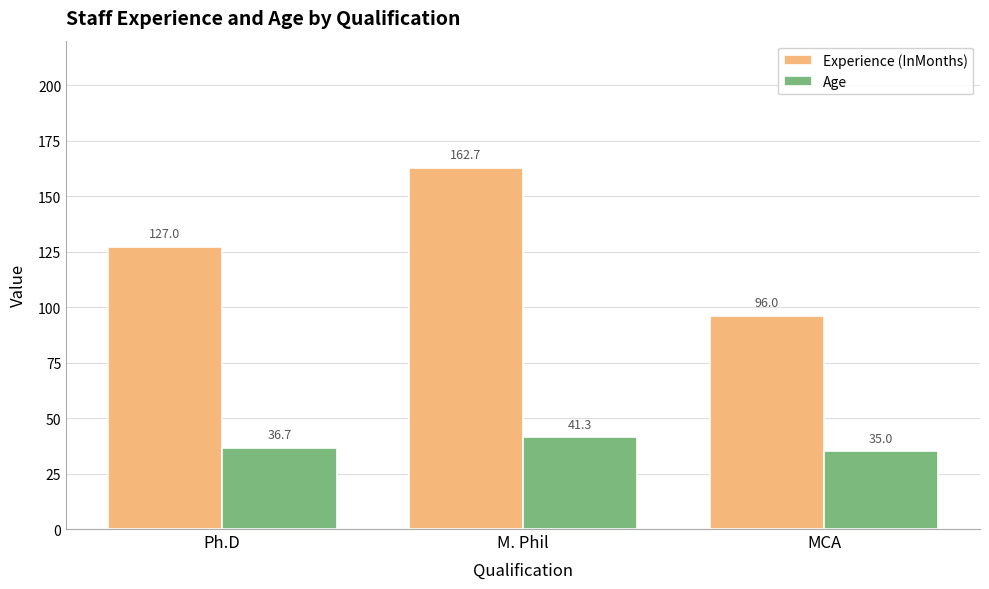

Which label corresponds to the smallest value in the chart?

MCA